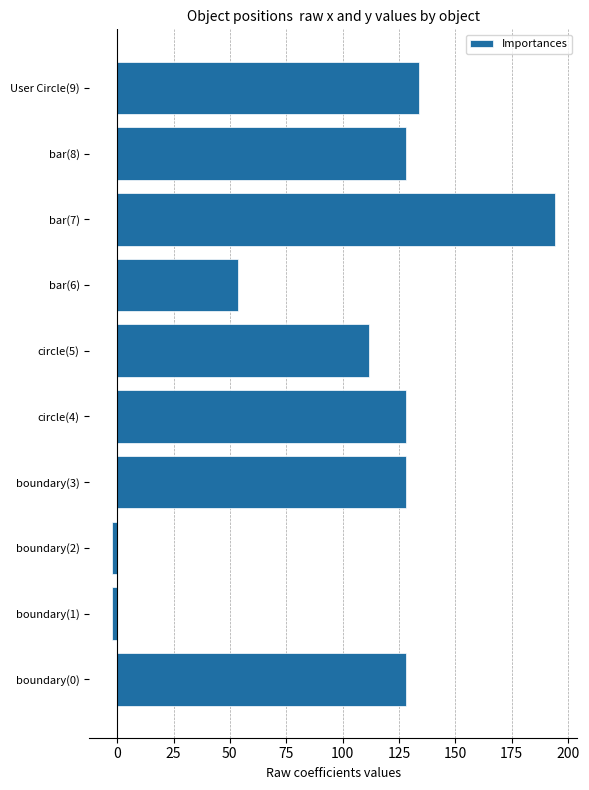

What is the difference between the second highest and second lowest values?

136.5